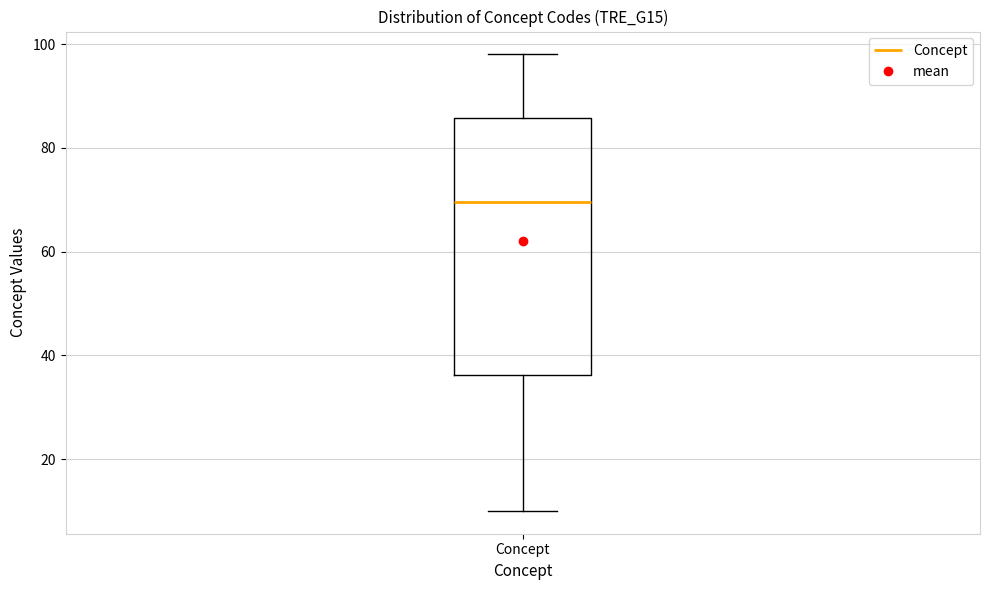

Where does the lower whisker of the box for Concept end on the y-axis? The values are not printed on the chart, so give them approximately, as read against the axis.

10